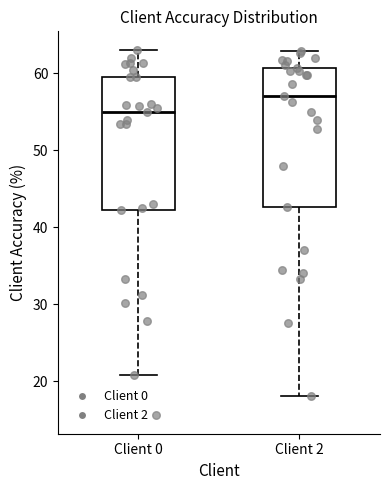

Reading left to right, read every box against the y-axis: the position of its median line, the range the box covers, and the ends of its whiskers. The values are not printed on the chart, so give them approximately, as read against the axis.

Client 0: median 55, box 42 to 60, whiskers 21 to 63
Client 2: median 57, box 43 to 61, whiskers 18 to 63